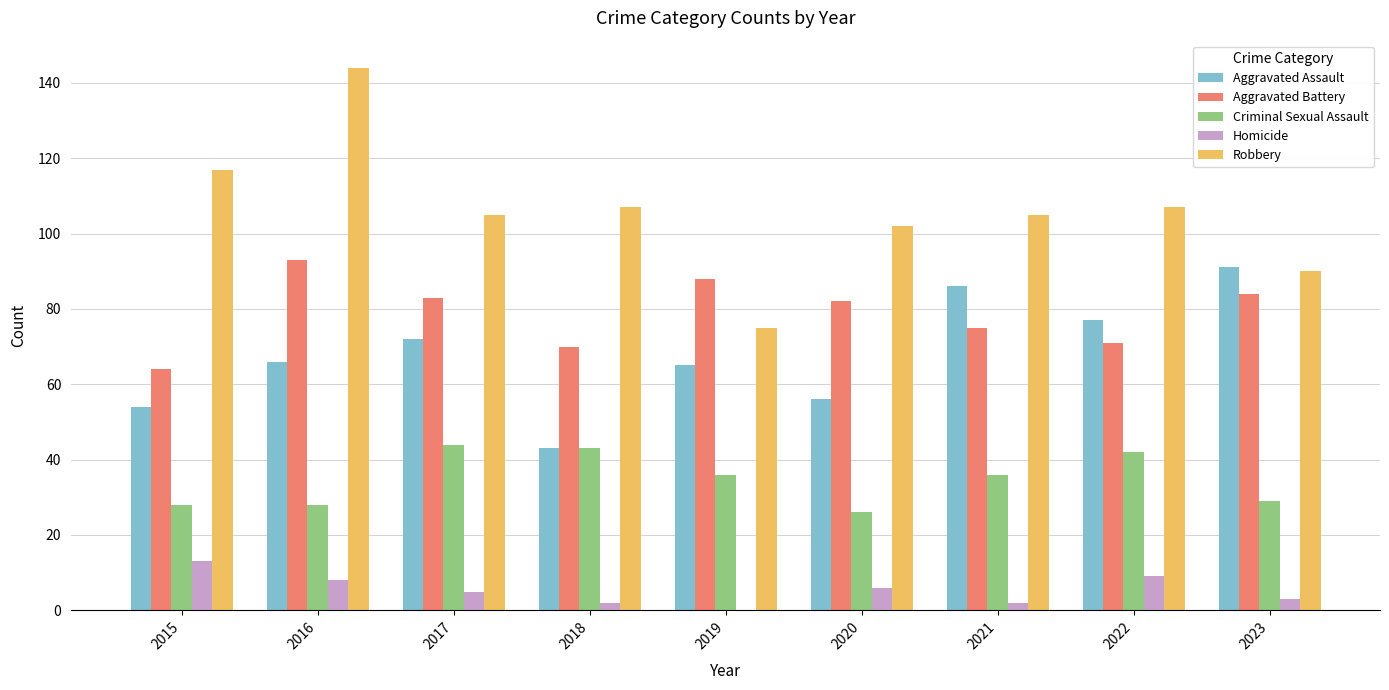

What is the total value across all series at 2019?

264